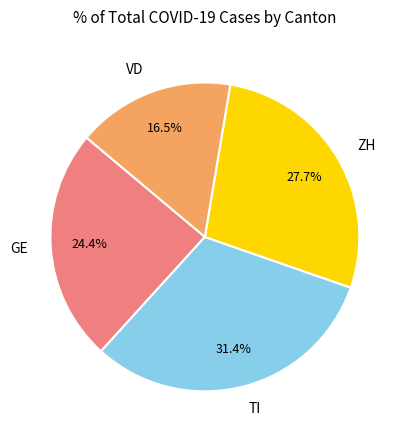

What percentage do ZH and TI together represent?

59.1%